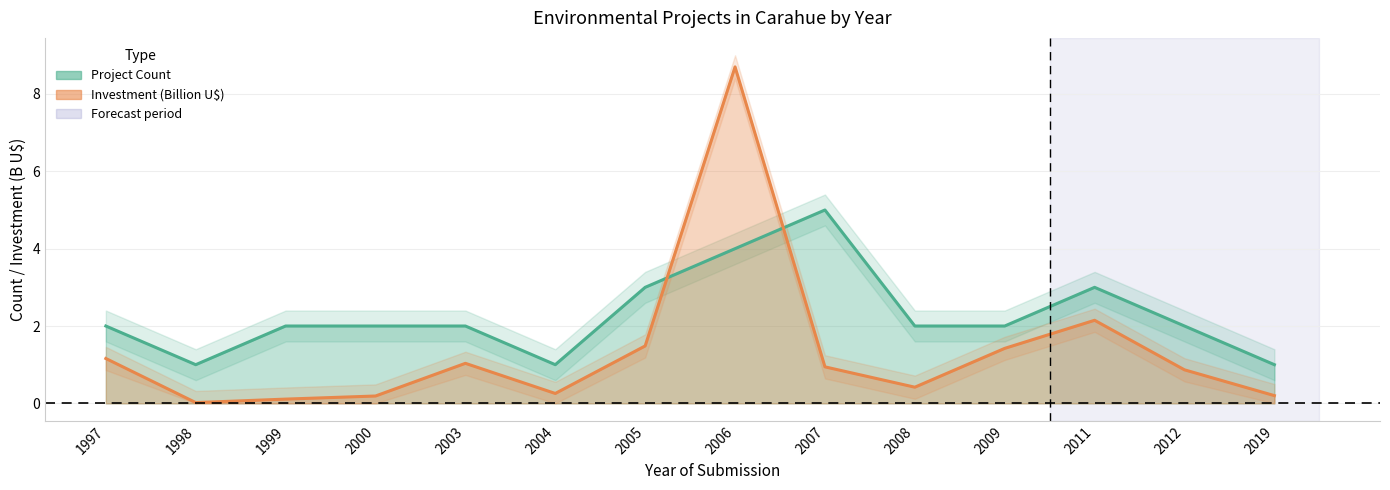

What is the spread (max minus min) of values at 1999?

1.9